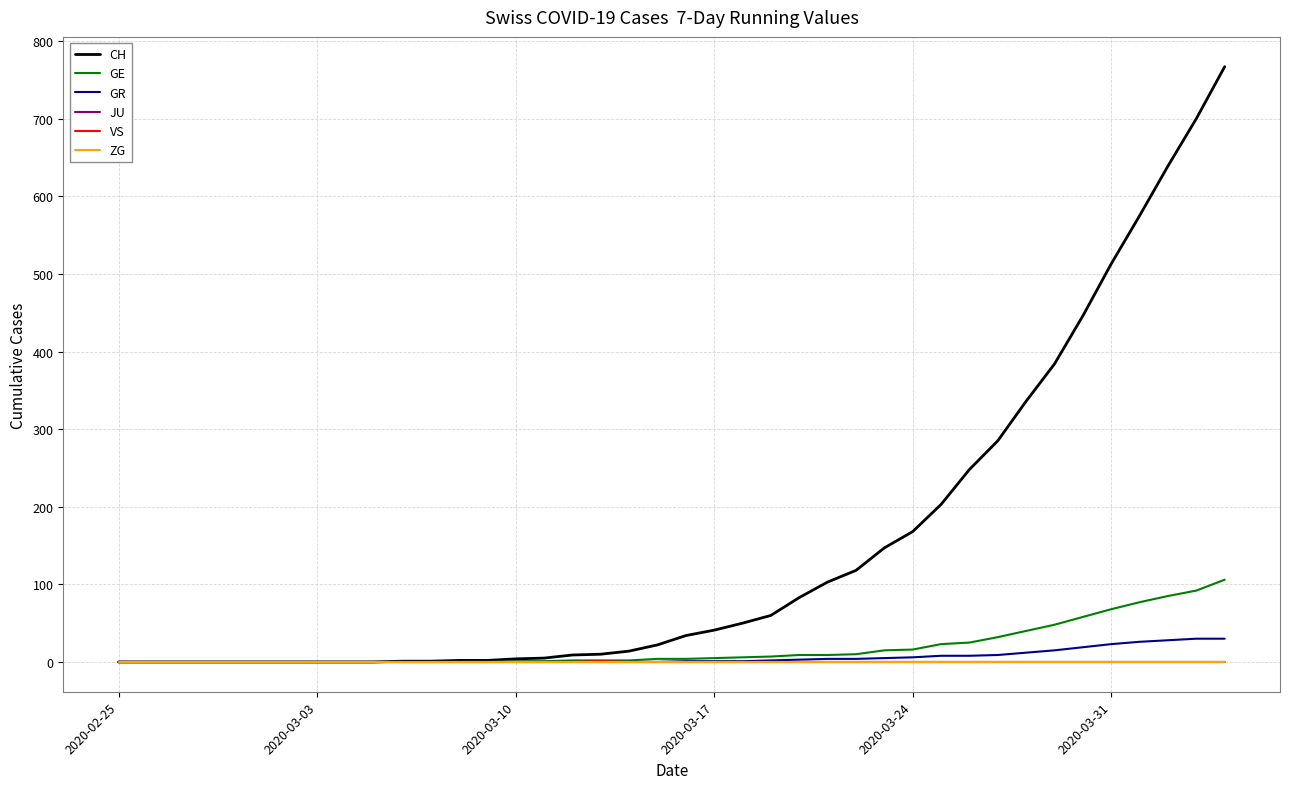

At how many categories does at least one series exceed 485?

5